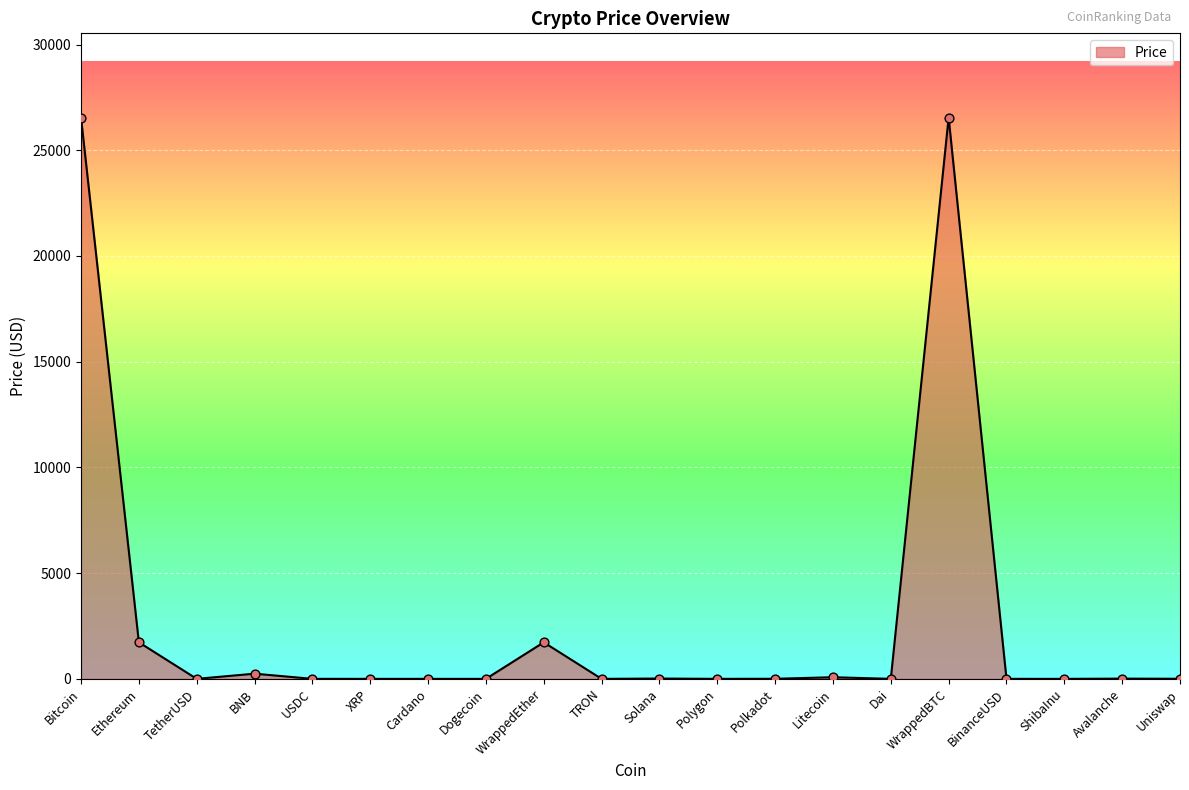

What is the change in value from Bitcoin to Litecoin?

-26469.9